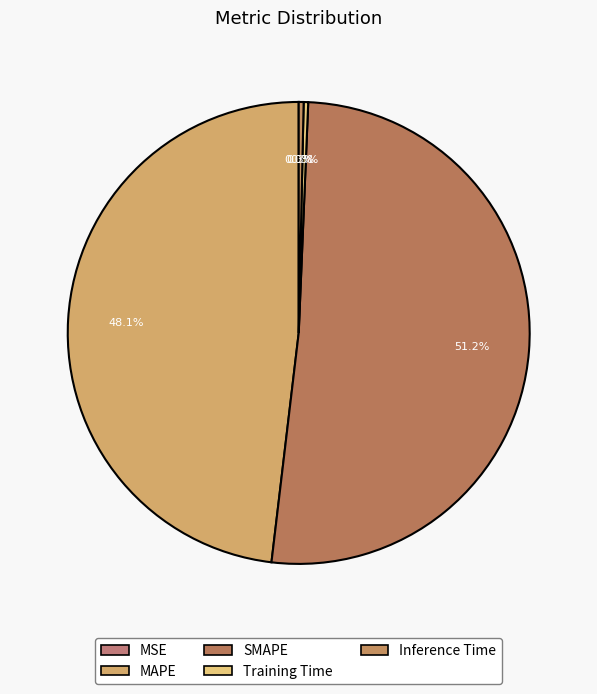

How many segments does this pie chart have?

5